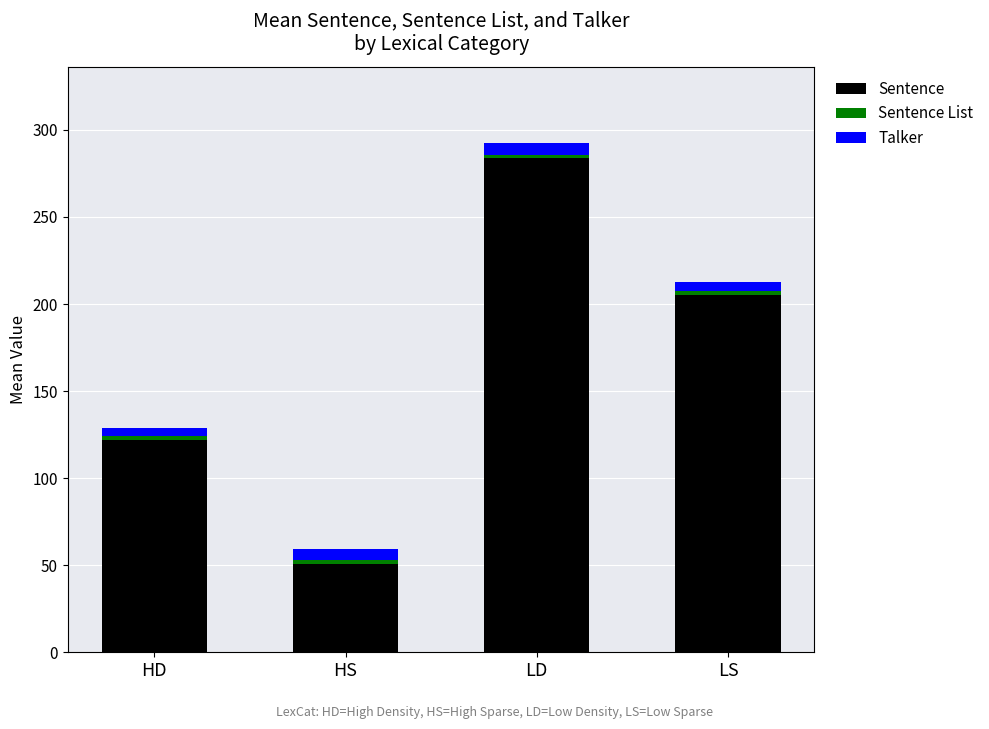

The value of Sentence at HS is 50.6. True or false?

True